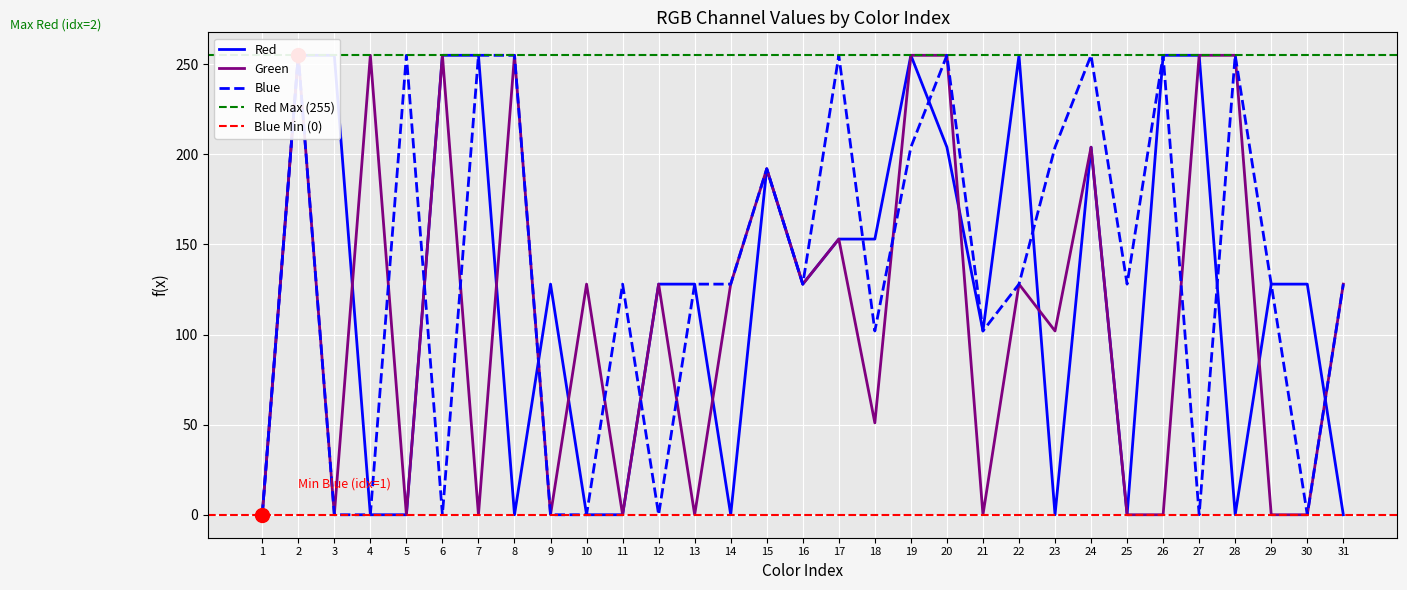

How many intersections are there between Green and Blue?

8